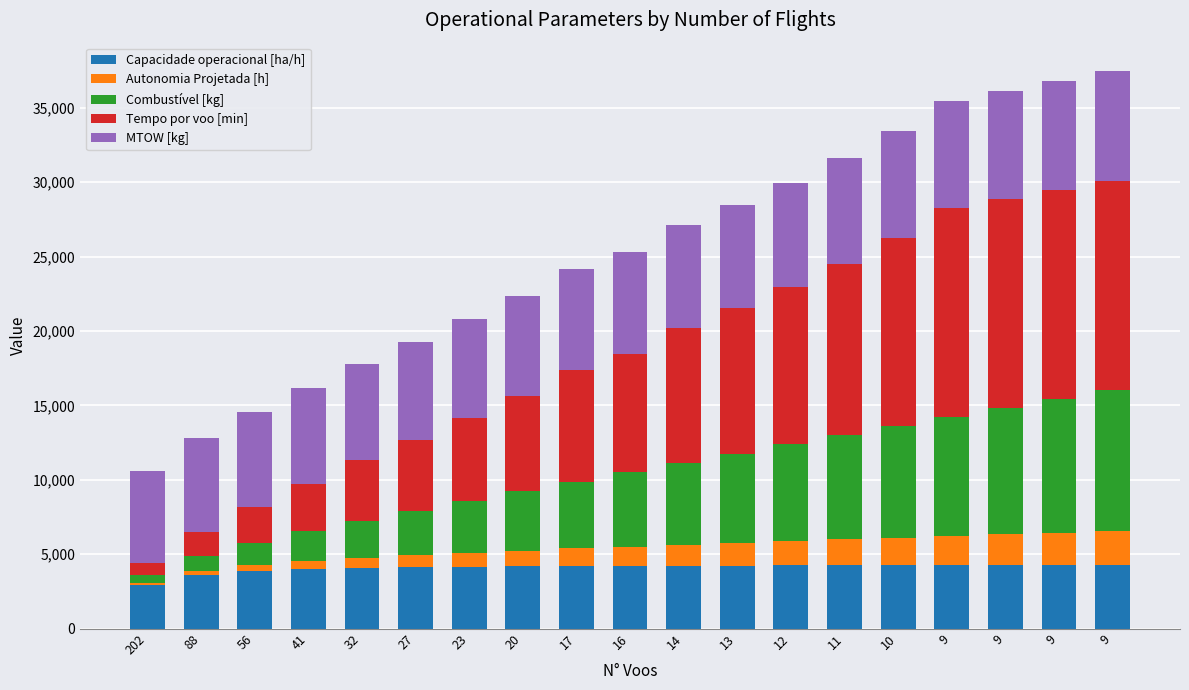

Rank the categories by Capacidade operacional [ha/h] value from lowest to highest.

202, 88, 56, 41, 32, 27, 23, 20, 17, 16, 14, 13, 12, 11, 10, 9, 9, 9, 9